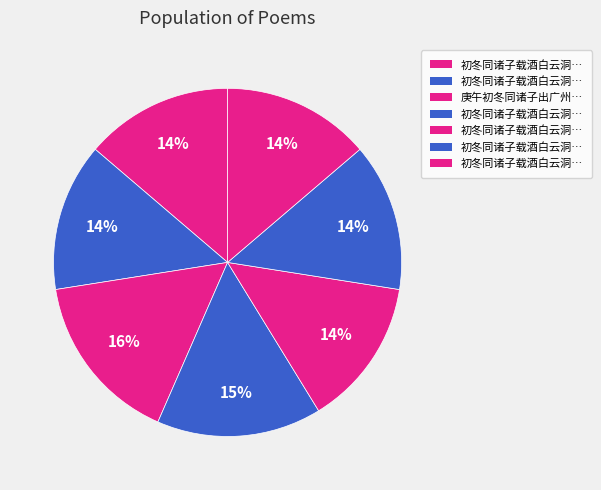

Count the number of slices in the pie.

7